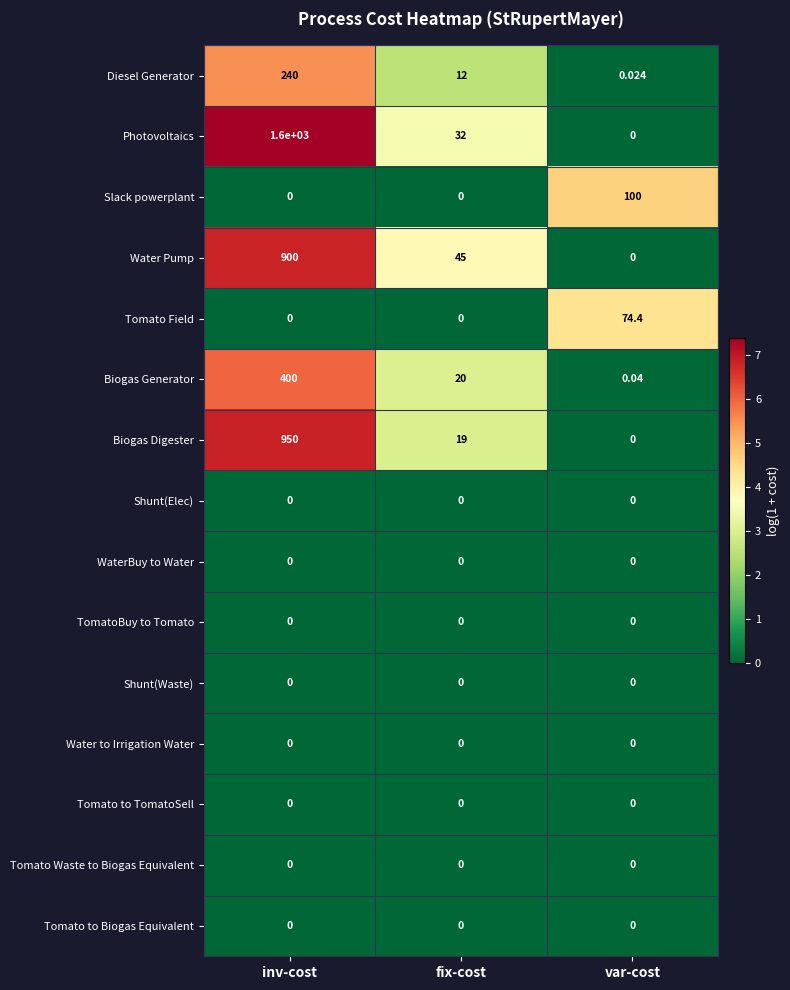

Between fix-cost and var-cost, which series saw the biggest shift?

Slack powerplant